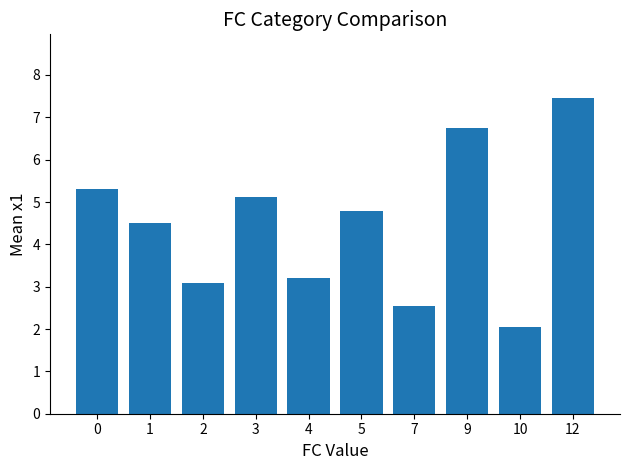

Reading left to right, extract all data points from this chart.

0=5.3	1=4.5	2=3.1	3=5.1	4=3.2	5=4.8	7=2.5	9=6.7	10=2.0	12=7.5